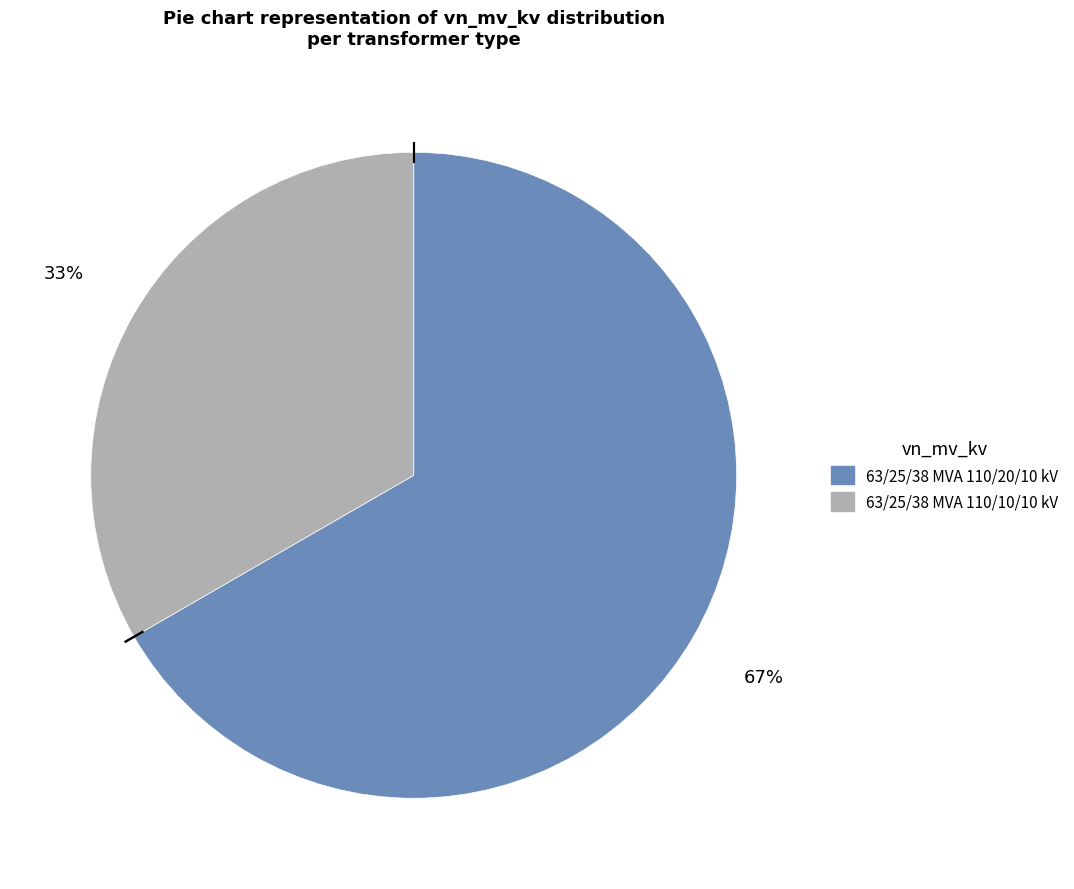

What percentage is the 63/25/38 MVA 110/20/10 kV slice, to the nearest percent?

67%